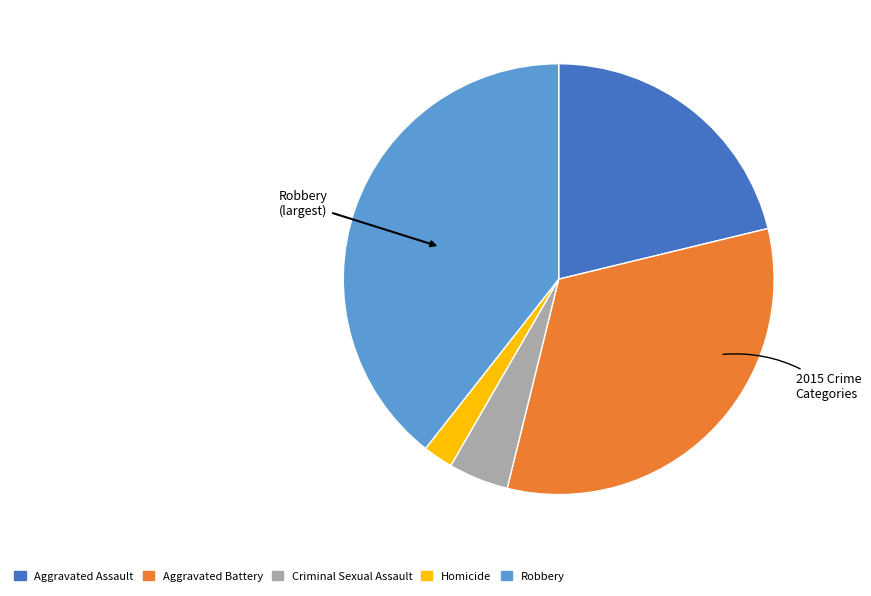

Rank the categories by value from lowest to highest.

Homicide, Criminal Sexual Assault, Aggravated Assault, Aggravated Battery, Robbery